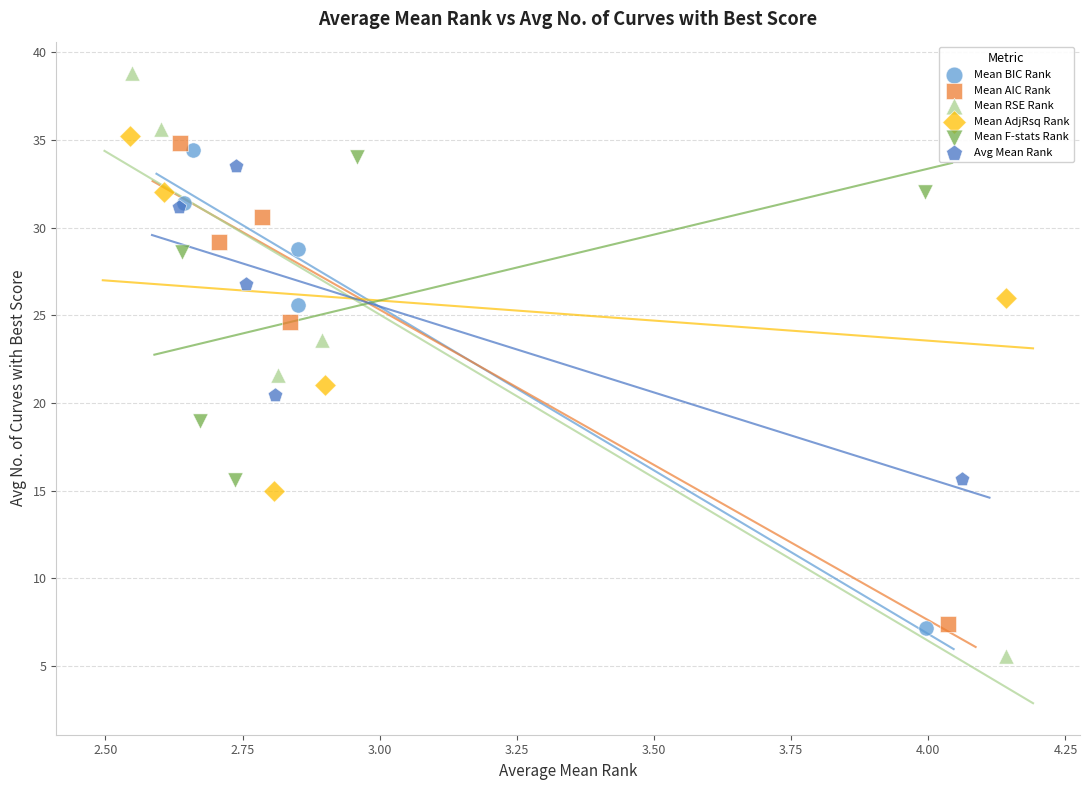

Which series has the largest Y range (max minus min)?

Mean RSE Rank